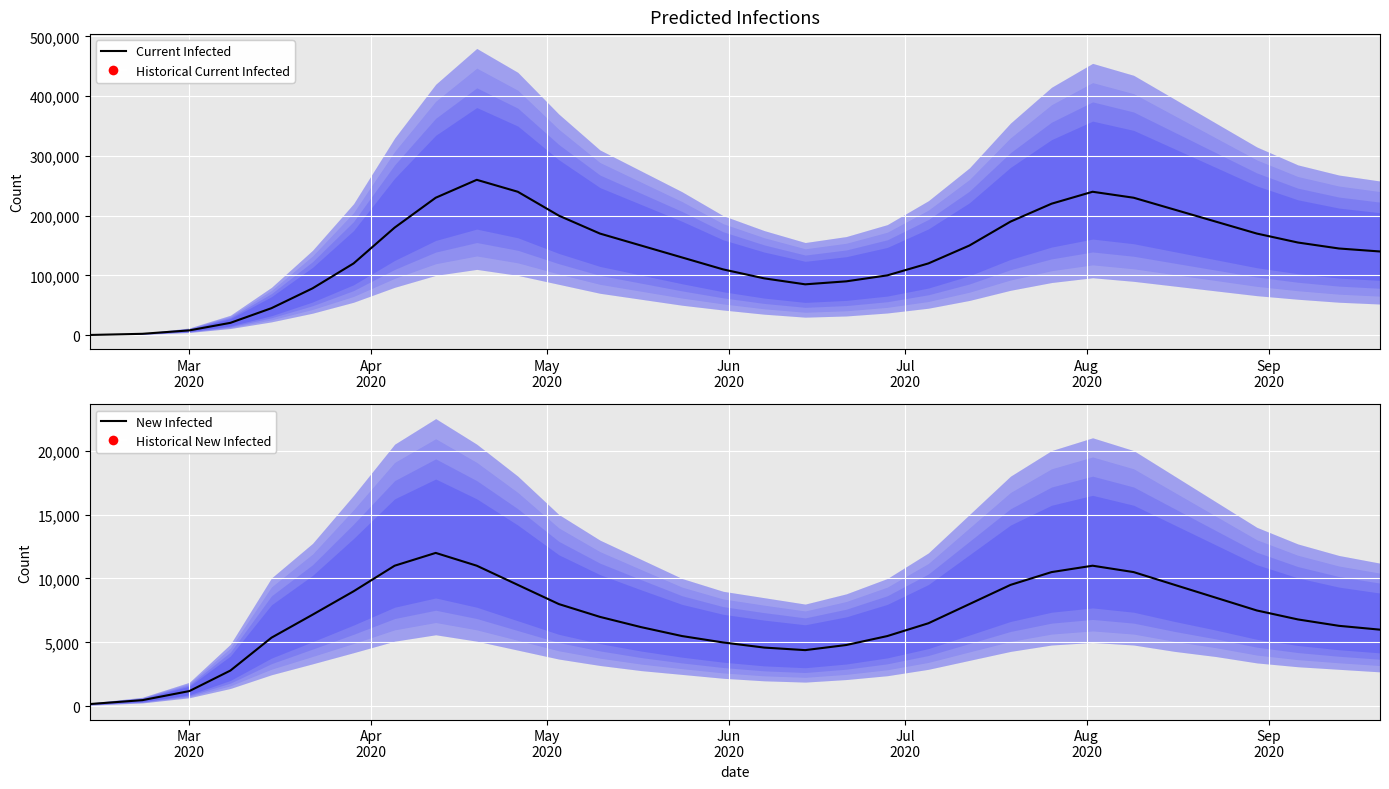

How many interior local peaks does the New Infected (mean) series have?

2